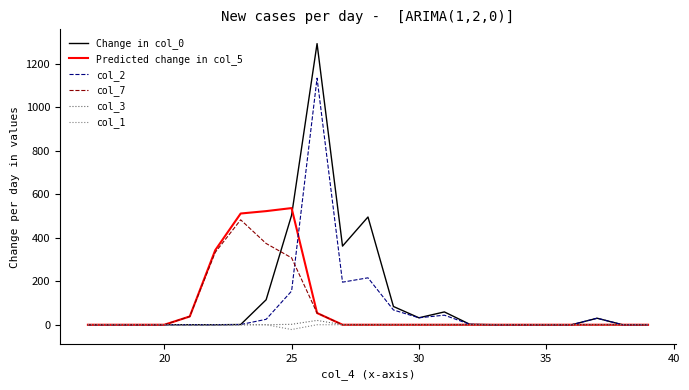

What is the difference between the second highest and second lowest values in the col_7 series?

374